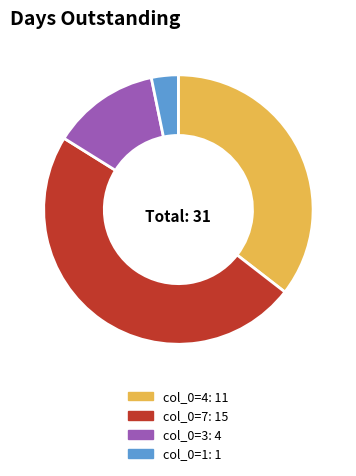

Is col_0=1: 1 the majority of the pie?

No